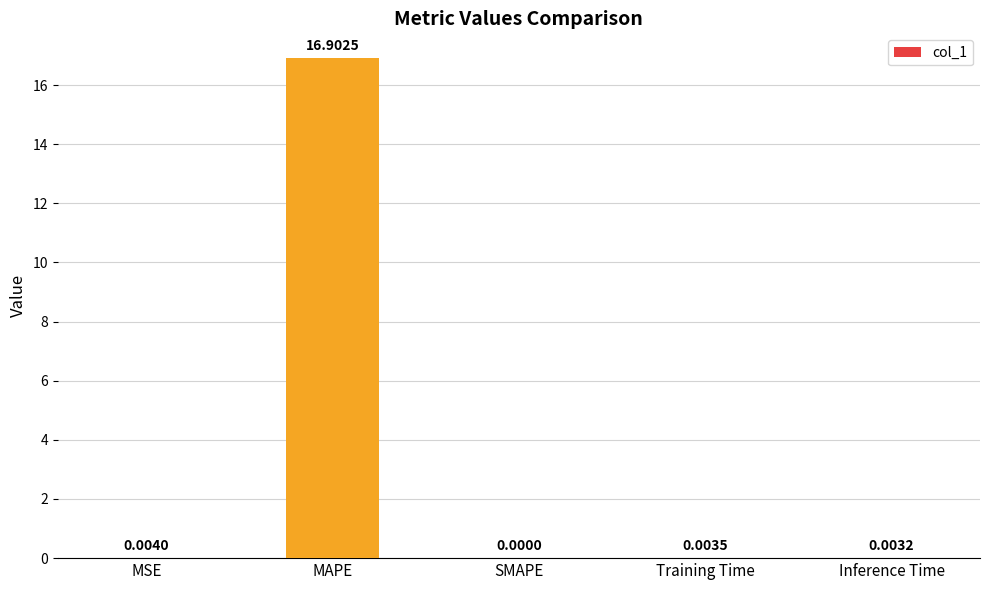

Where is the data nearest to the value 8?

MSE